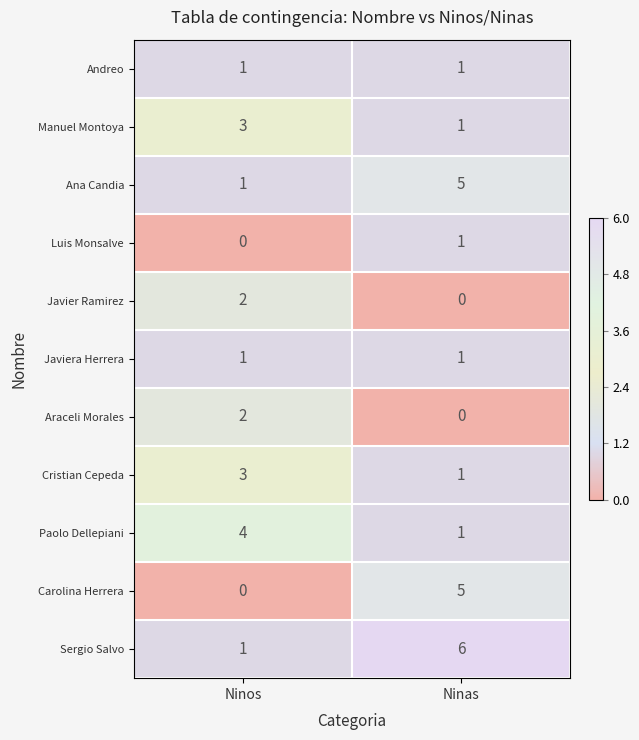

Is it true that Andreo equals 2 at Ninos?

False